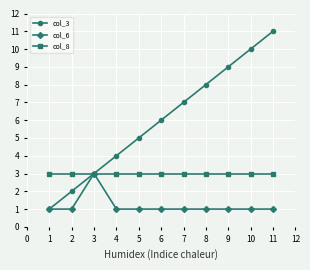

What is the value of the col_8 point at the 5th from the left?

3